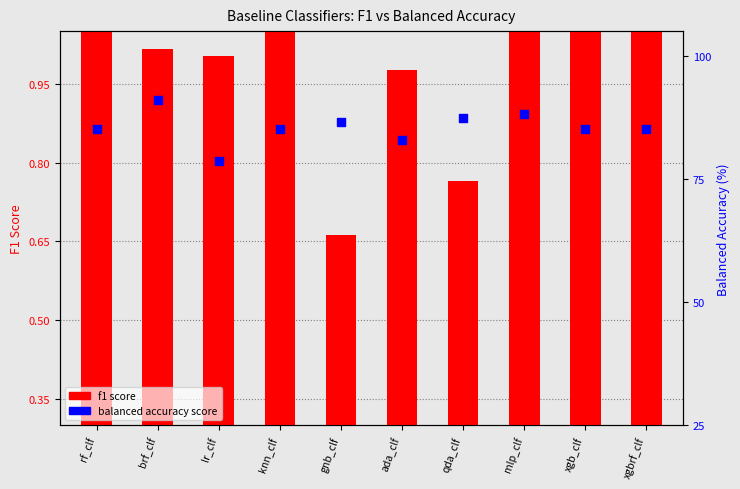

Which series has the largest total across all categories?

balanced accuracy